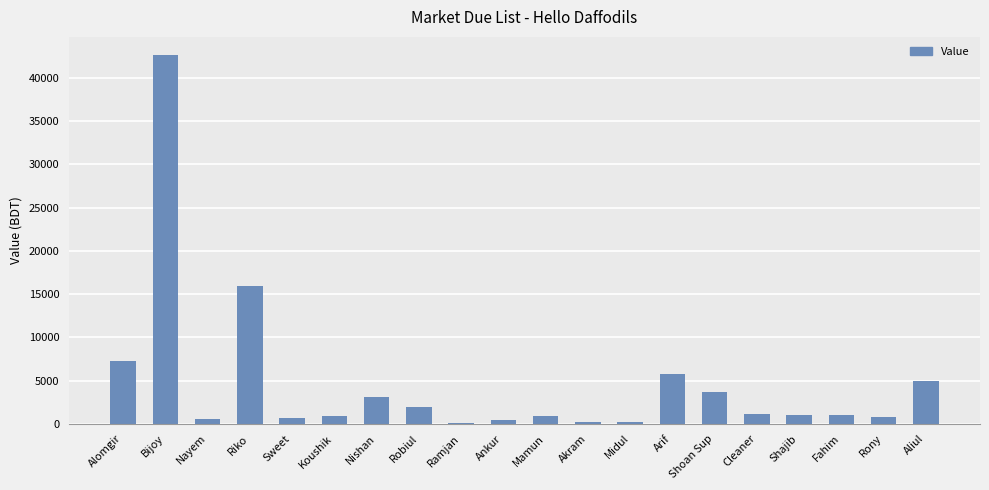

Are the bars horizontal?

No